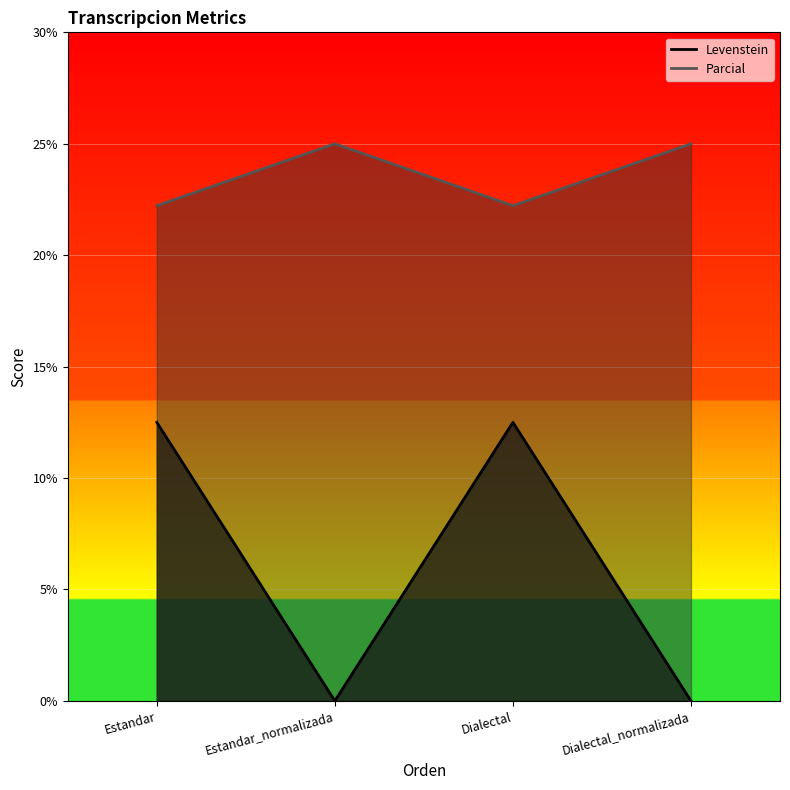

Reading left to right, what are all the values shown in this chart?

Levenstein: 12.5	0.0	12.5	0.0
Parcial: 22.2	25.0	22.2	25.0